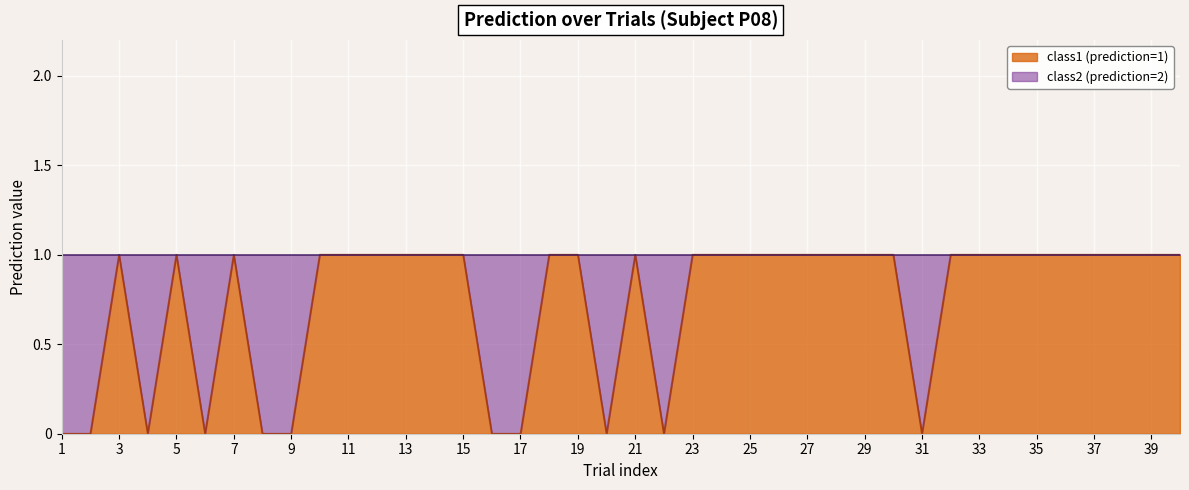

Count the number of data series in this chart.

1